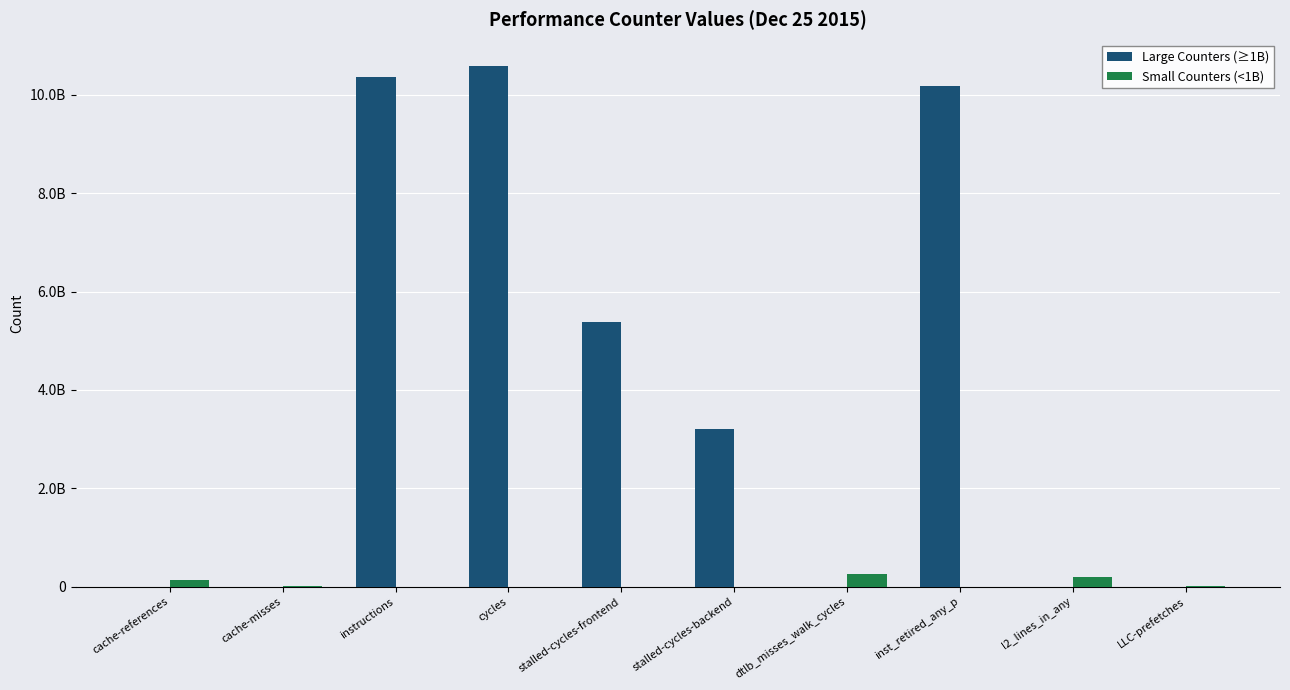

What is the approximate value of Small Counters (<1B) at LLC-prefetches?

21042343